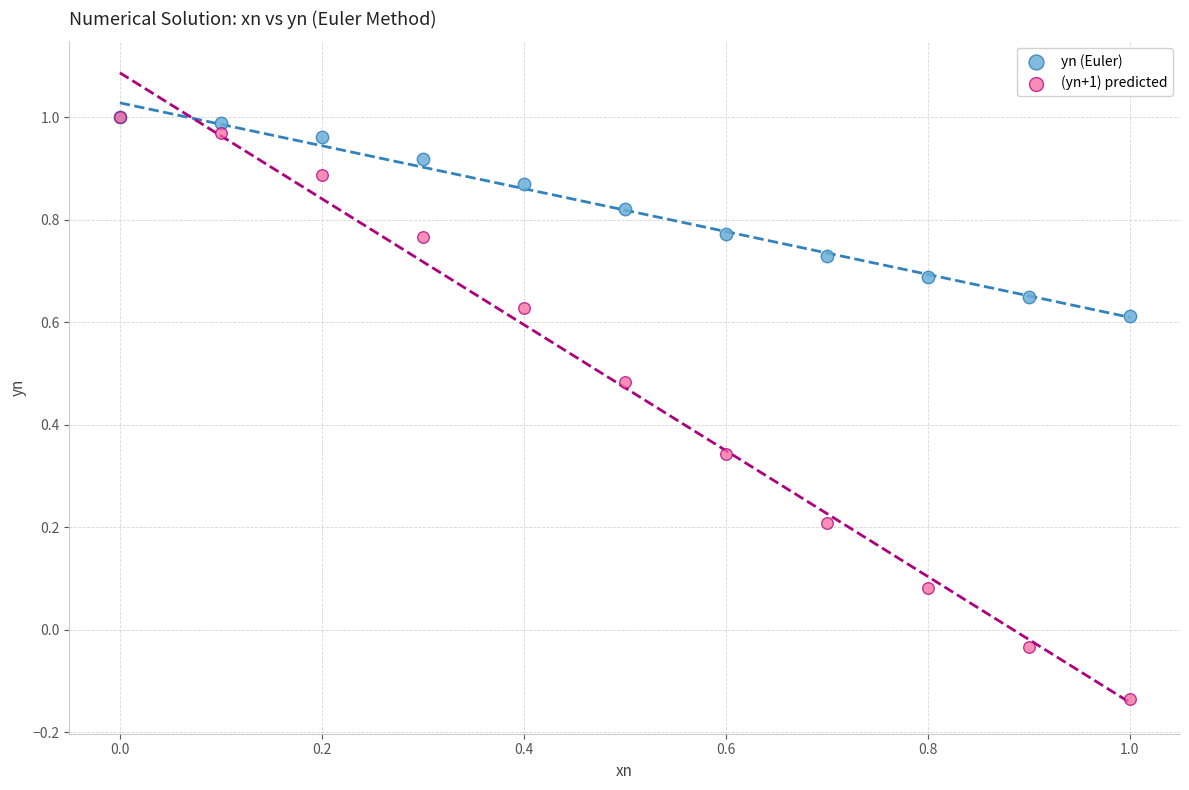

What are all the series names shown in the legend?

yn (Euler), (yn+1) predicted